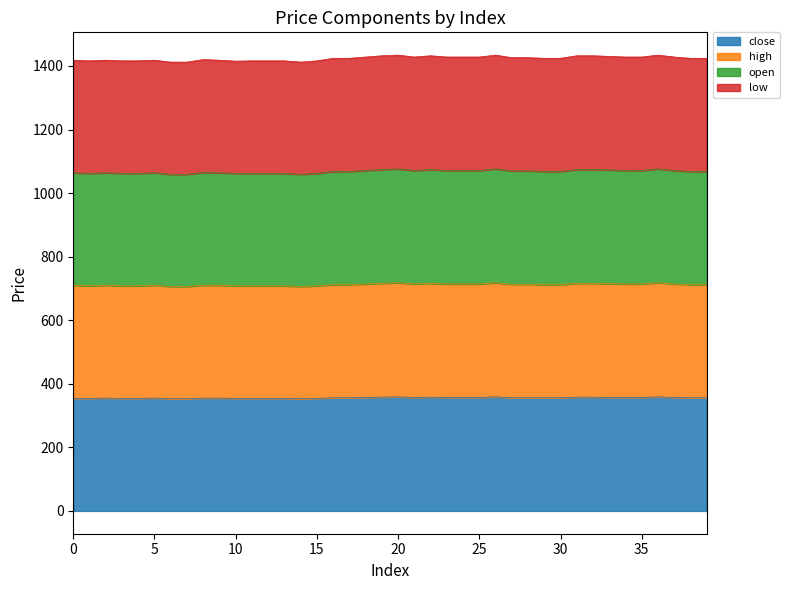

True or false: low and open cross at least once.

False